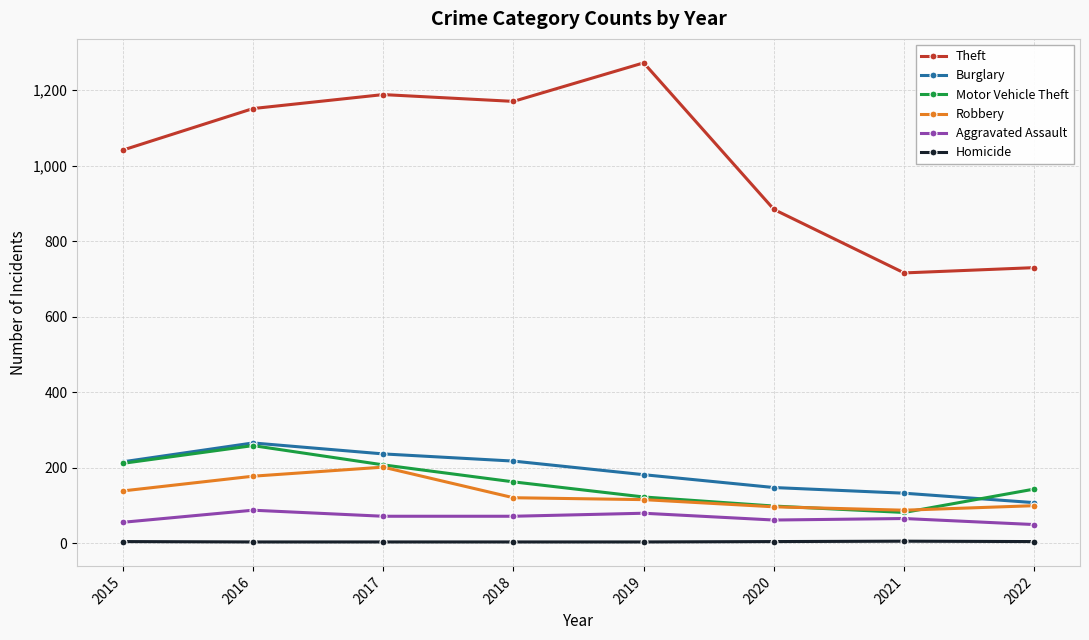

In Motor Vehicle Theft, how many points are higher than both neighbors (excluding endpoints)?

1